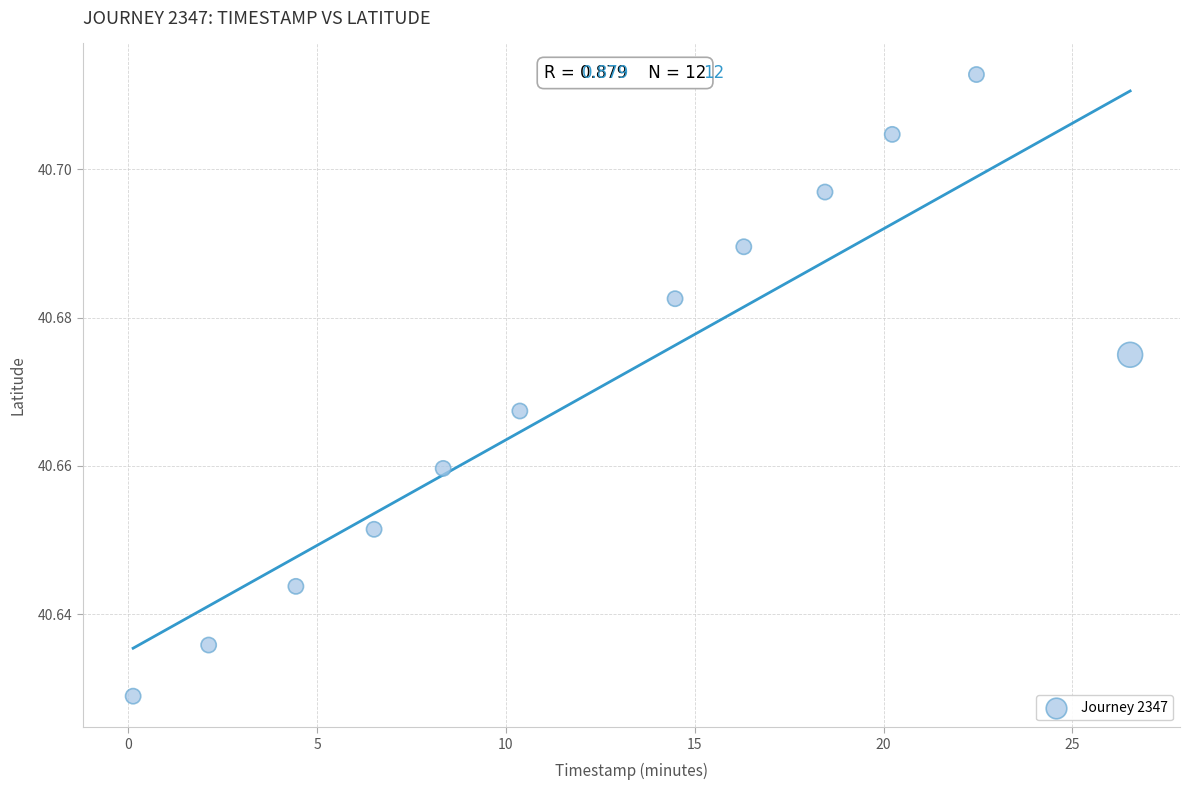

What is the range of X values (max minus min)?

26.4